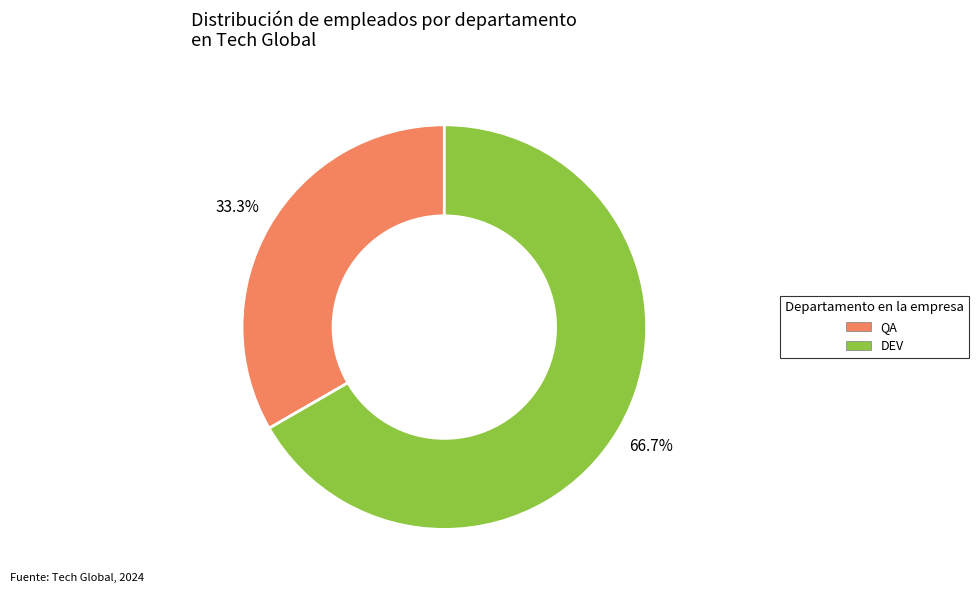

Is there a majority slice in this chart?

Yes